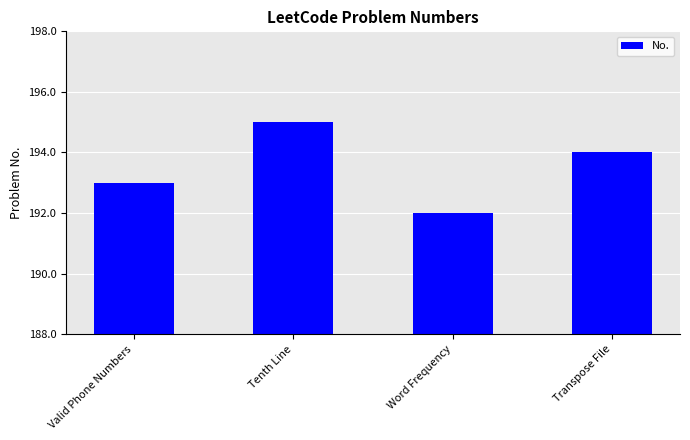

Is it true that the value at Valid Phone Numbers is 279?

False